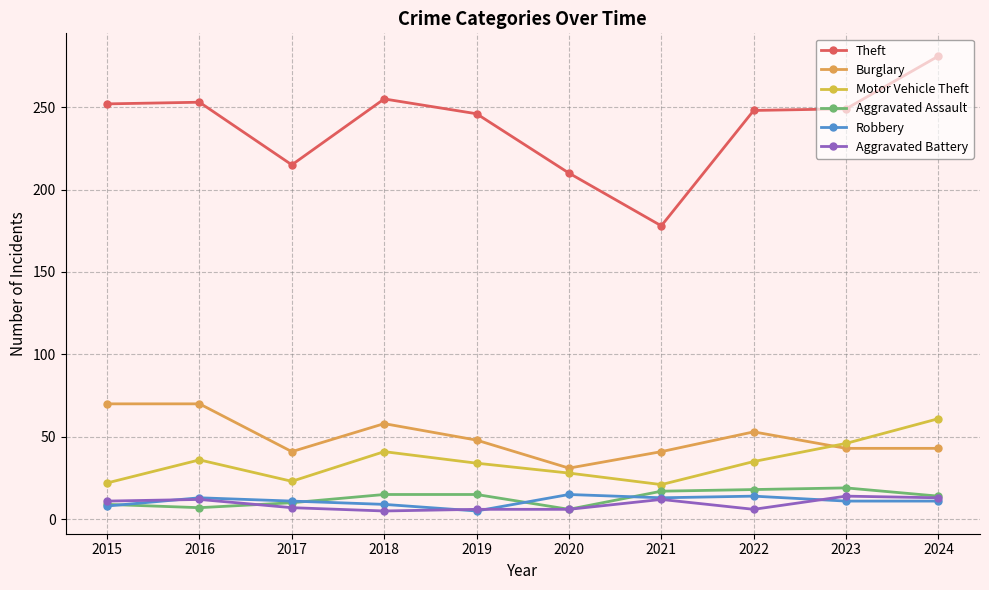

True or false: Aggravated Assault and Aggravated Battery cross at least once.

True